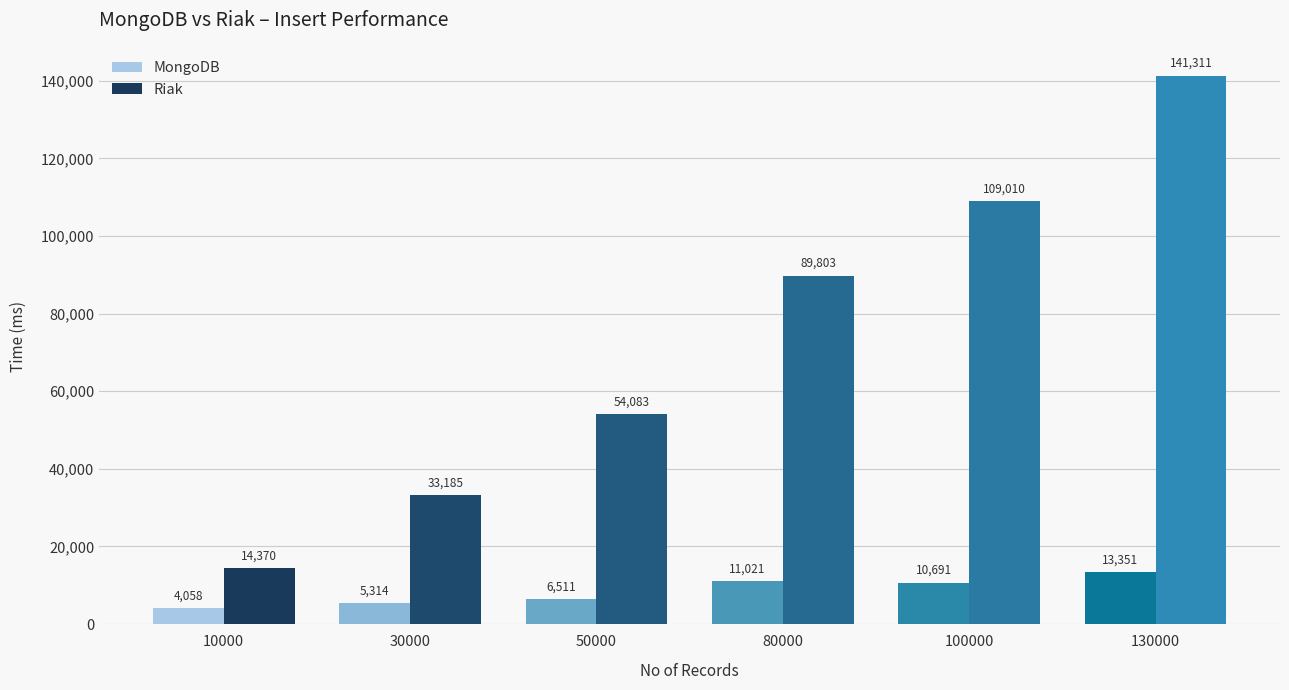

At 80000, list the series in order from smallest to largest.

MongoDB, Riak